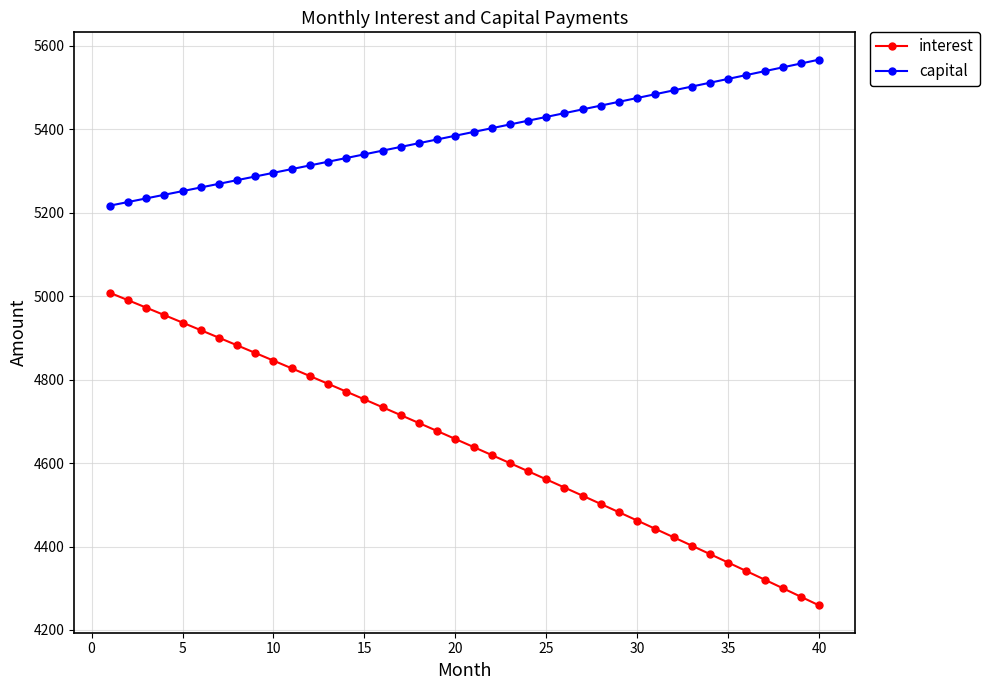

Which series has the widest spread of values?

interest